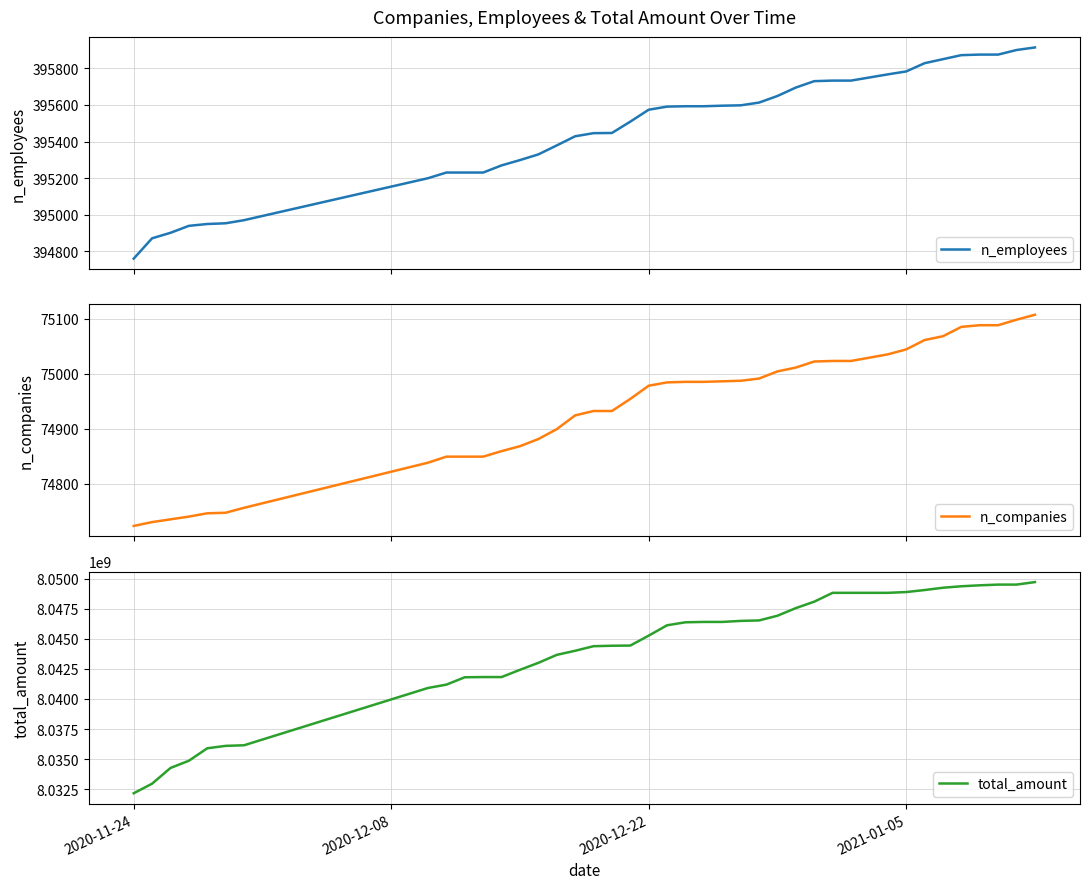

Reading right to left, extract all data points from this chart.

n_employees: 395914	395900	395875	395875	395872	395850	395828	395783	395767	395733	395733	395730	395695	395649	395613	395598	395596	395593	395593	395591	395574	395509	395447	395446	395429	395379	395330	395299	395270	395231	395231	395231	395200	394971	394954	394950	394940	394902	394872	394761
n_companies: 75107	75098	75088	75088	75085	75068	75061	75044	75035	75023	75023	75022	75011	75004	74991	74987	74986	74985	74985	74984	74978	74954	74932	74932	74924	74899	74881	74868	74859	74849	74849	74849	74838	74756	74747	74746	74740	74735	74730	74723
total_amount: 8049713256	8049504871	8049504871	8049445190	8049365689	8049243590	8049051590	8048884572	8048819931	8048819931	8048819931	8048084268	8047550556	8046916595	8046524577	8046487199	8046401363	8046401363	8046371472	8046123305	8045262182	8044436962	8044420981	8044384162	8044002936	8043662913	8042998926	8042420909	8041817709	8041817709	8041800938	8041188569	8040911451	8036148025	8036098302	8035898659	8034862663	8034261952	8032955745	8032158564